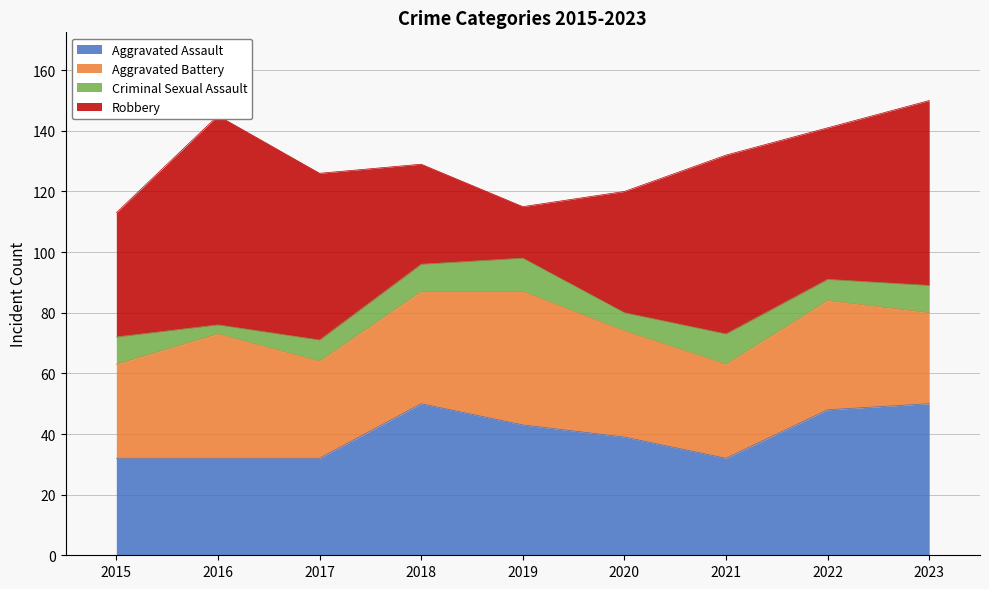

At which category does the chart reach its peak across all series?

2016